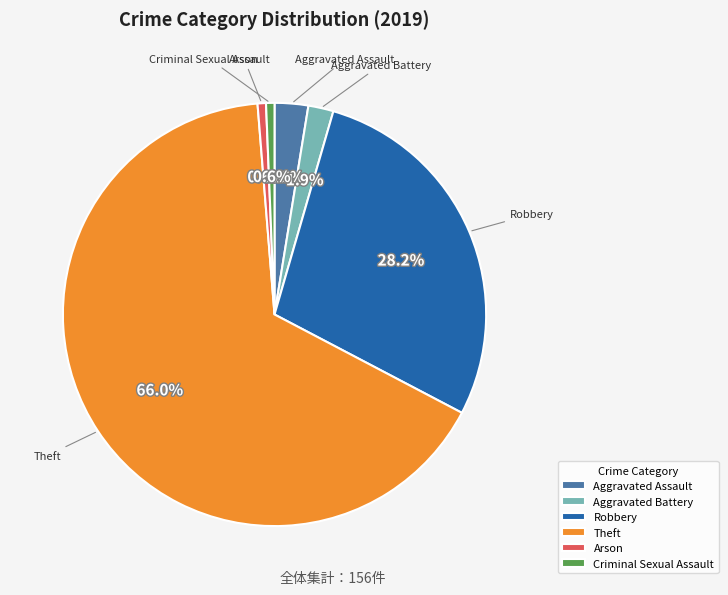

How many slices are in this pie chart?

6